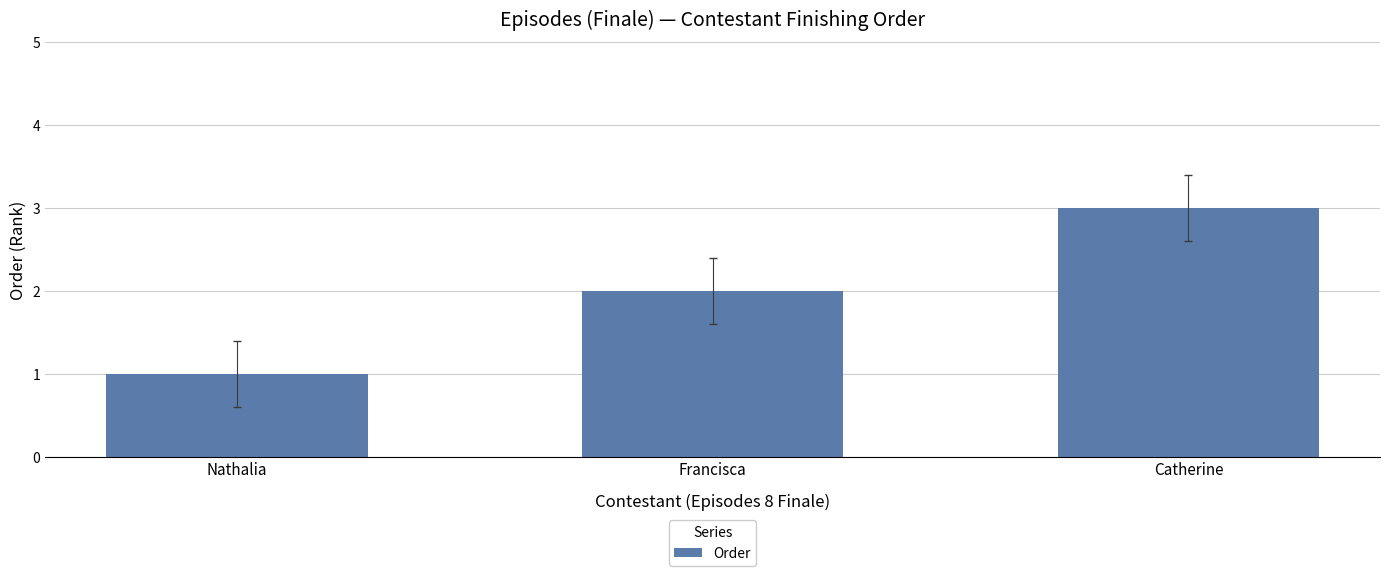

What is the label of the 2nd bar from the left?

Francisca